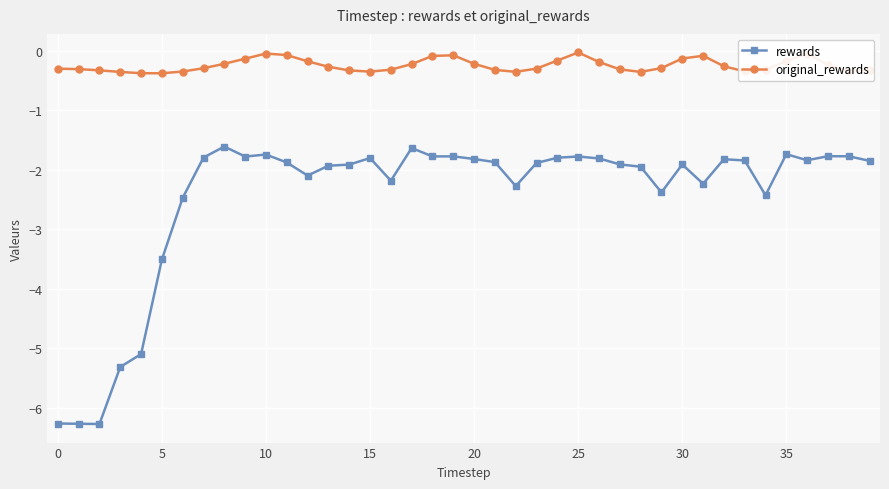

What is the lowest value of the original_rewards series?

-0.4